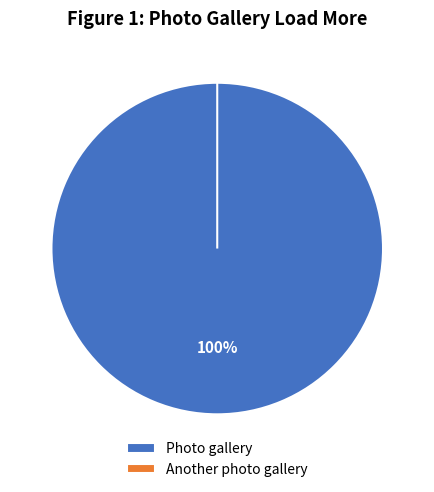

Which category accounts for the majority?

Photo gallery